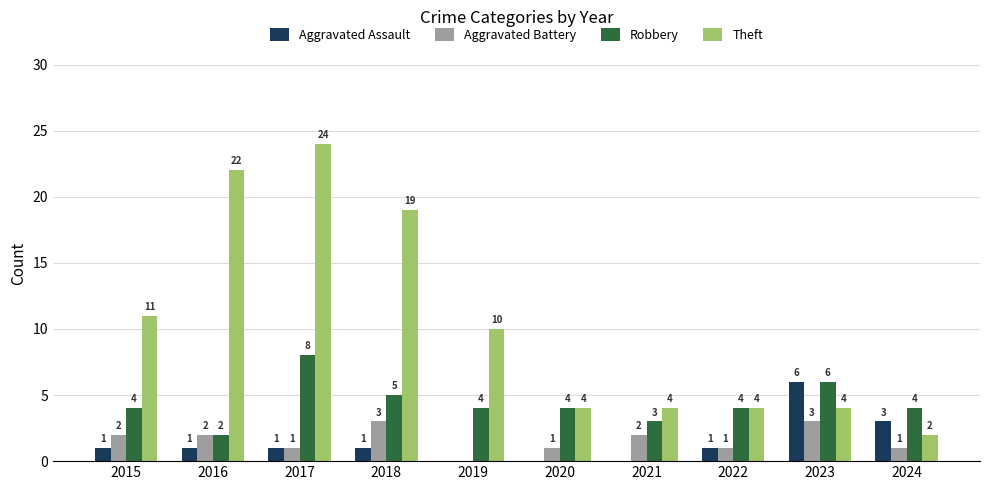

Count the Aggravated Battery values in the range 1 to 2.

7